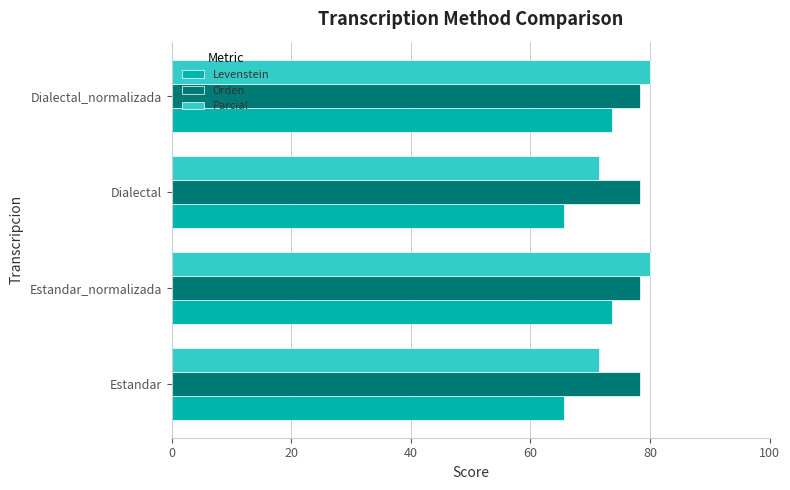

What value does the Levenstein series have at Estandar?

65.6